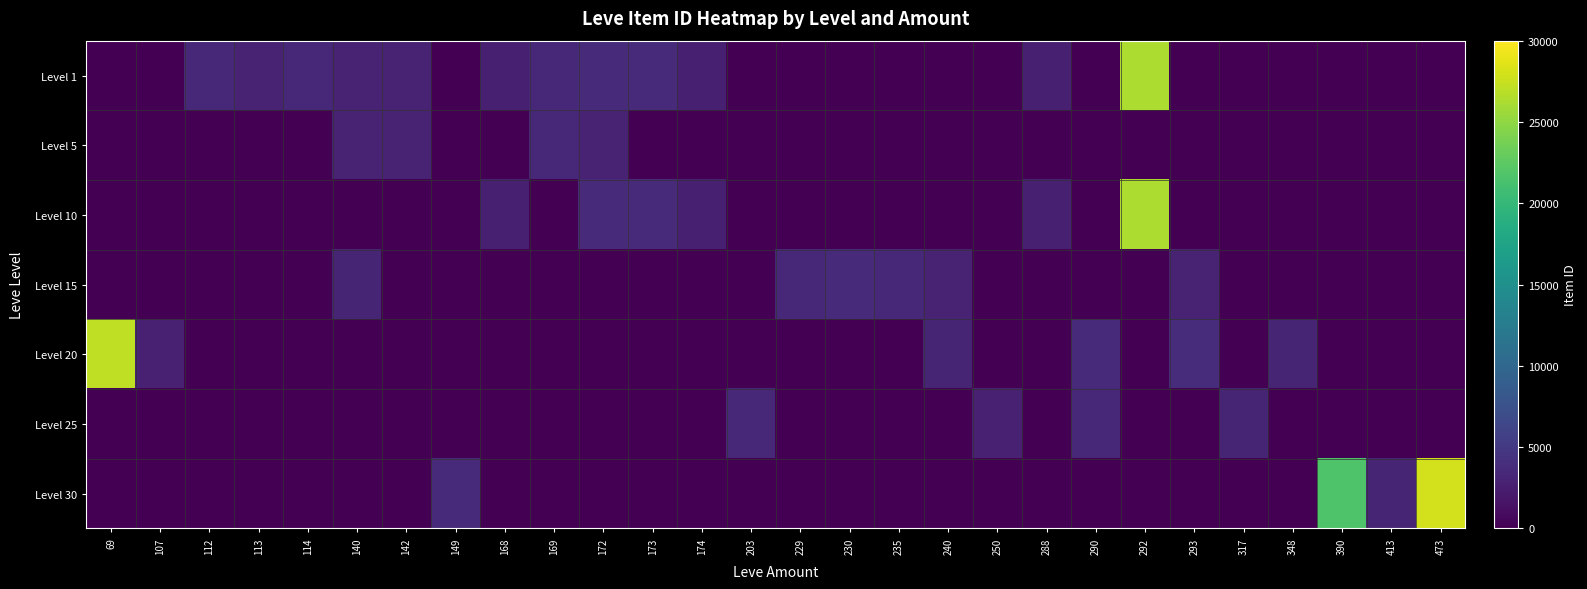

How many series are shown in this chart?

7